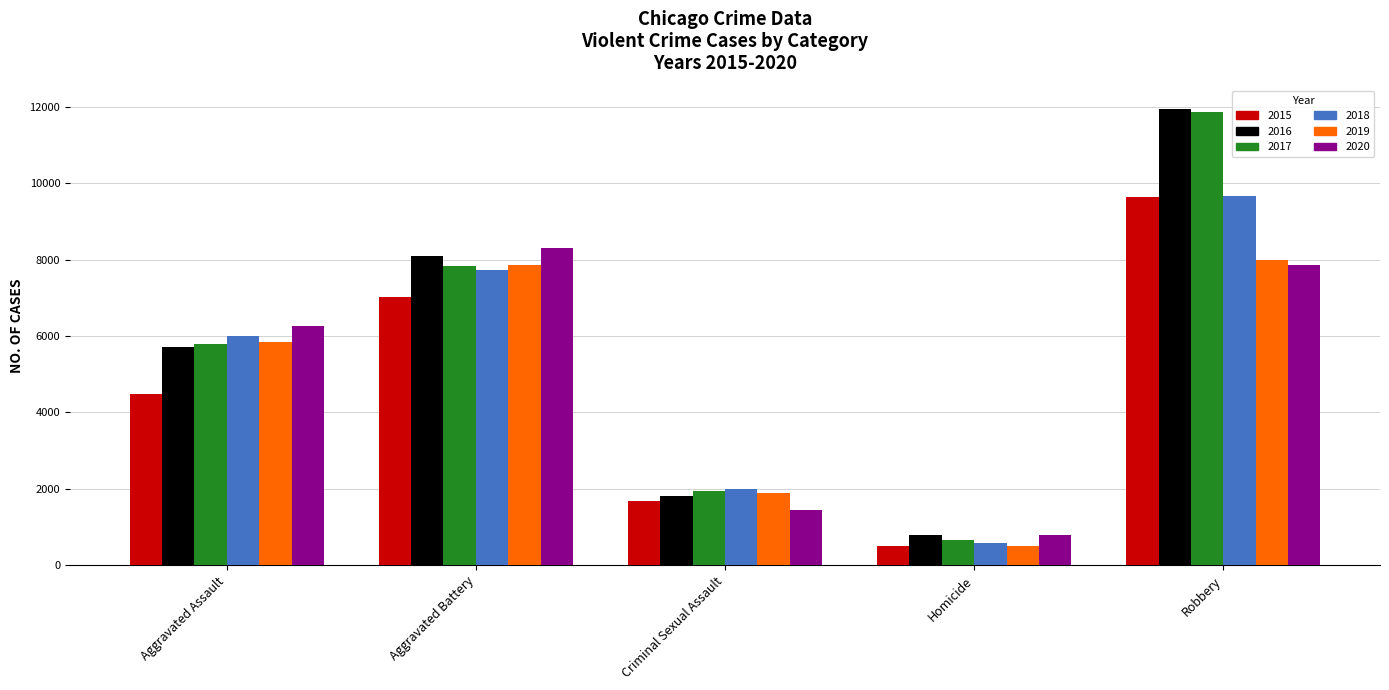

What are all the series names shown in the legend?

2015, 2016, 2017, 2018, 2019, 2020